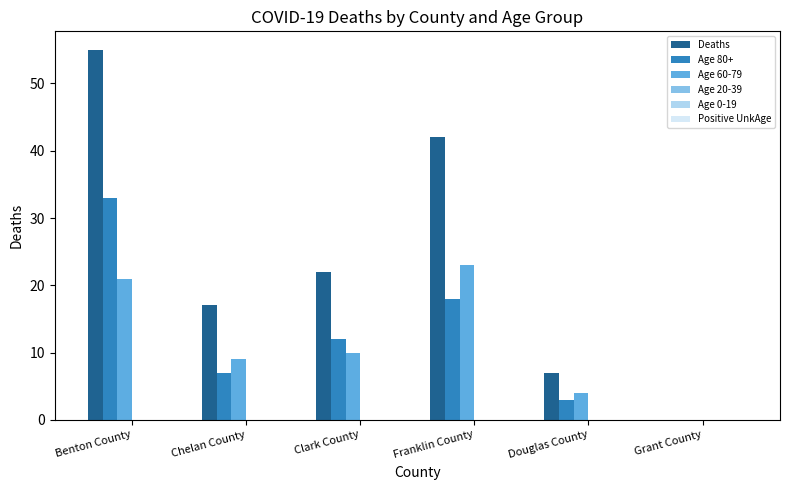

Count the number of data series in this chart.

3